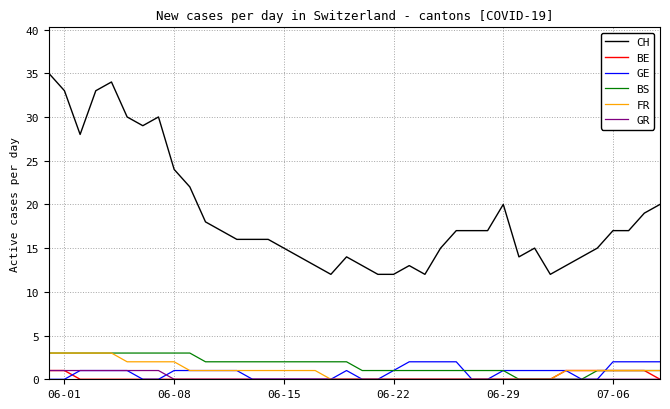

What is the lowest value of the CH series?

12